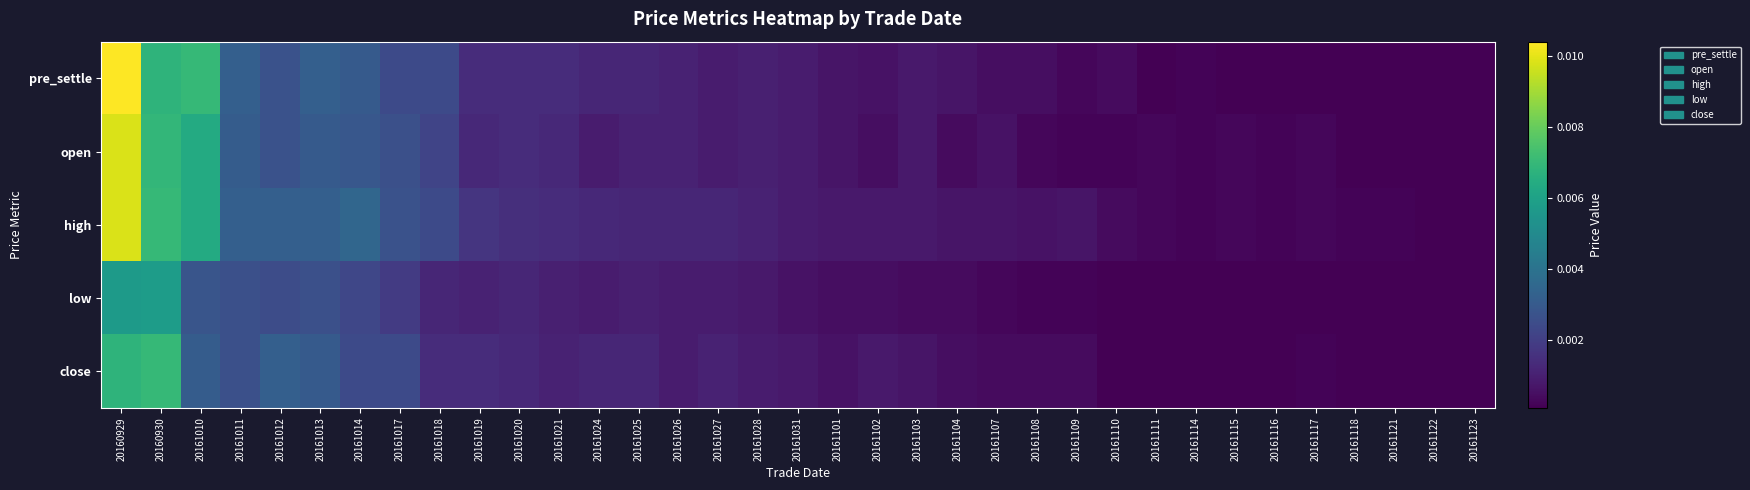

Rank the series by their maximum value, from lowest to highest.

low, close, open, high, pre_settle